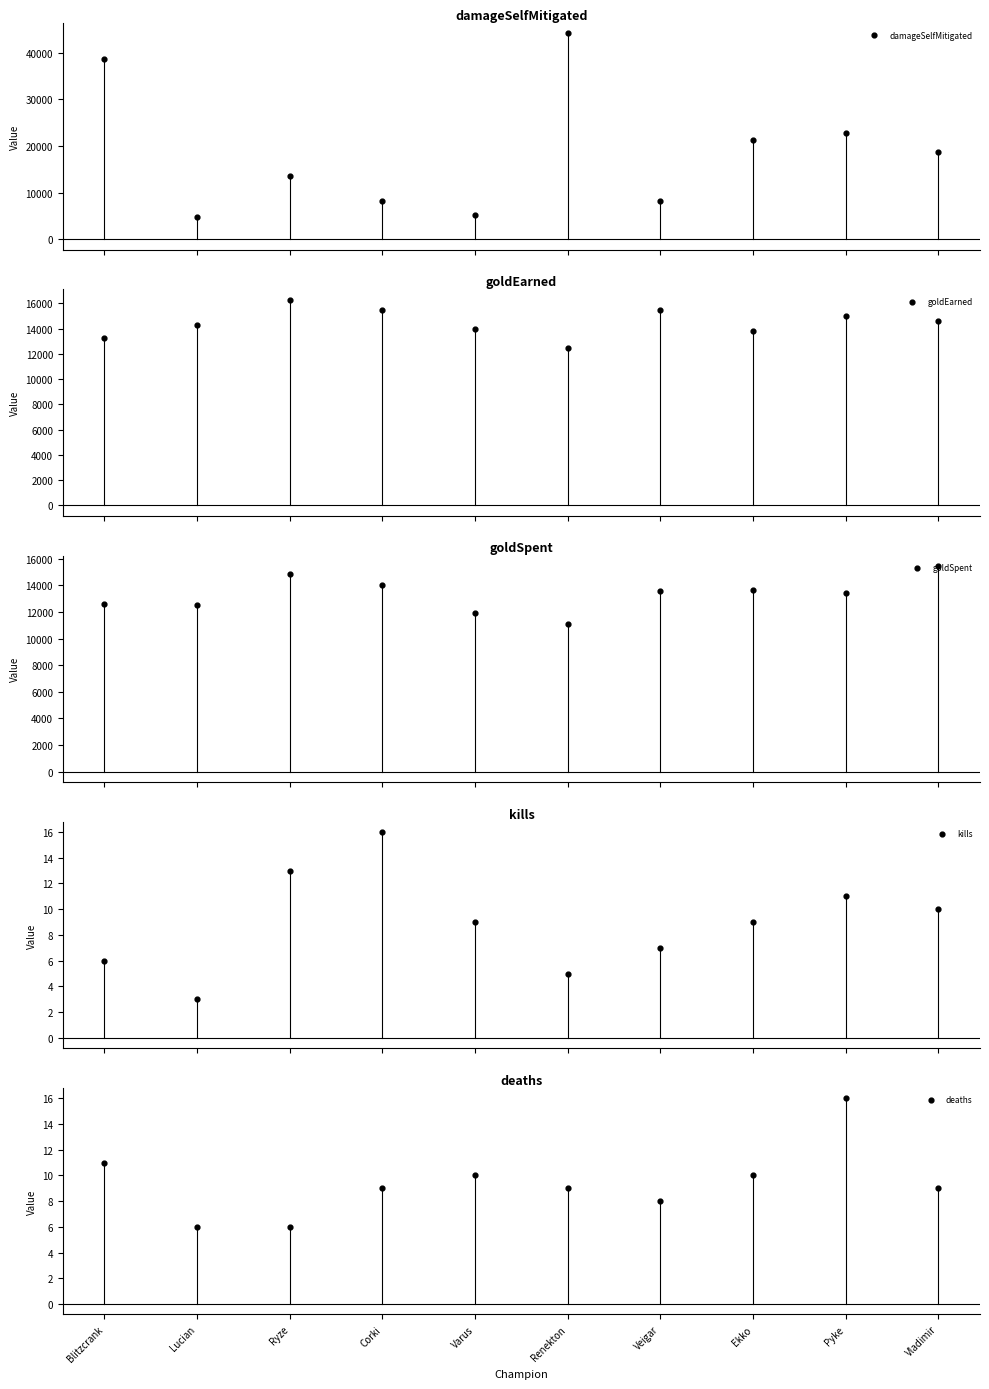

At how many categories does at least one series exceed 26885?

2